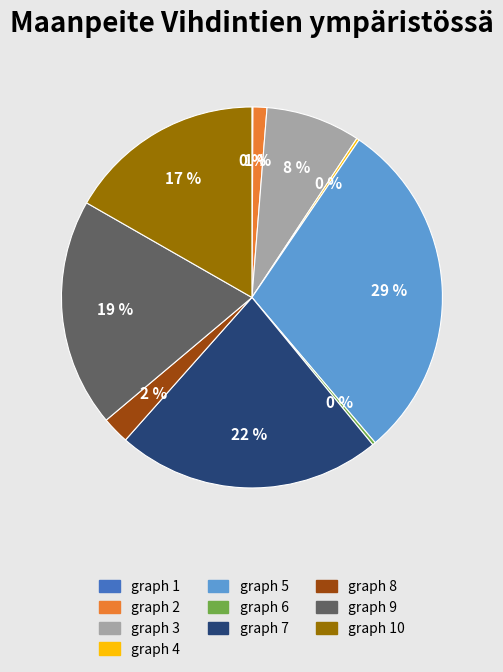

Is there any slice that represents more than half of the pie?

No